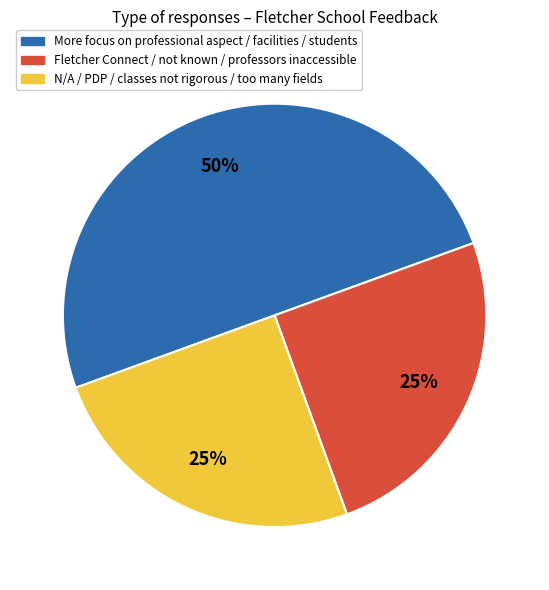

To the nearest percent, what is the difference between the largest and smallest slice percentages?

25%